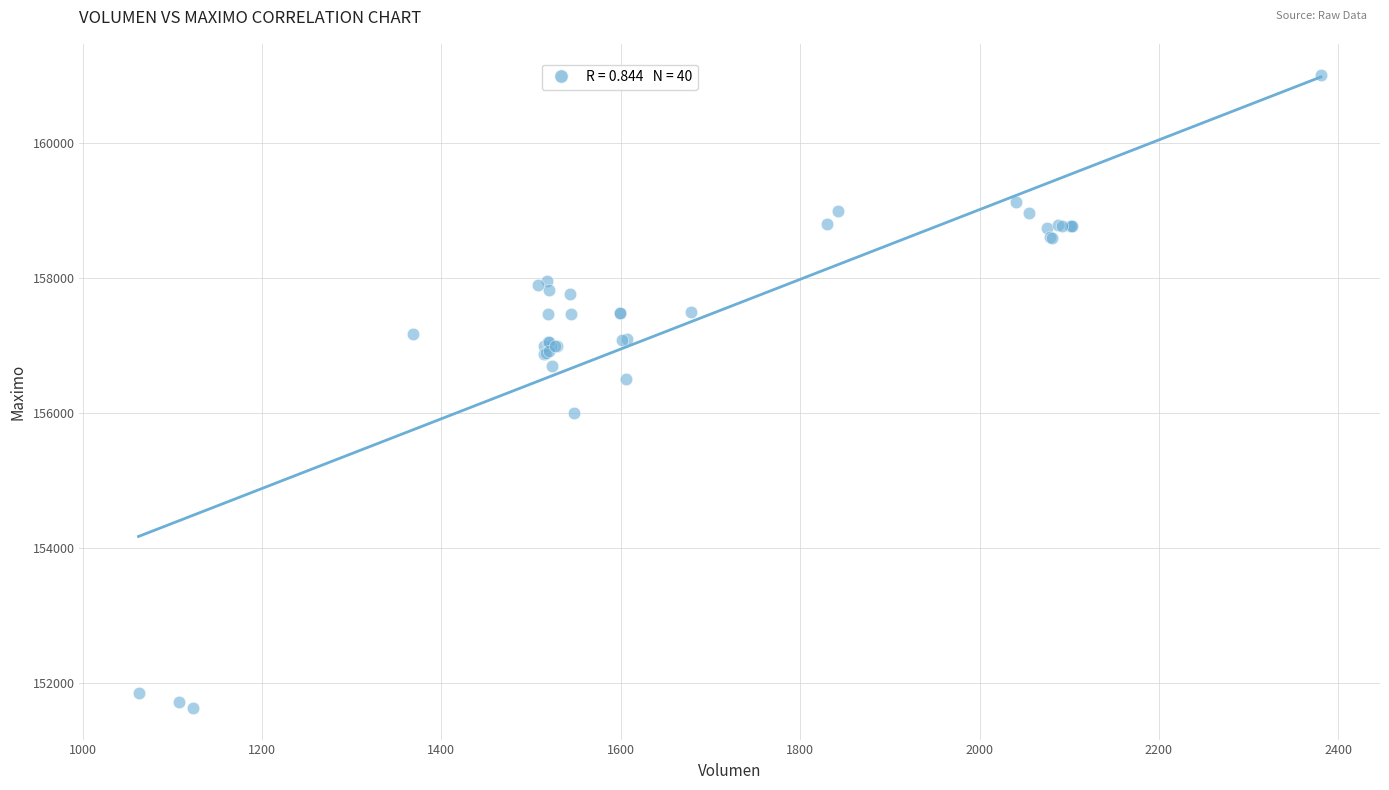

What Y value in the scatter plot is closest to 156316?

156500